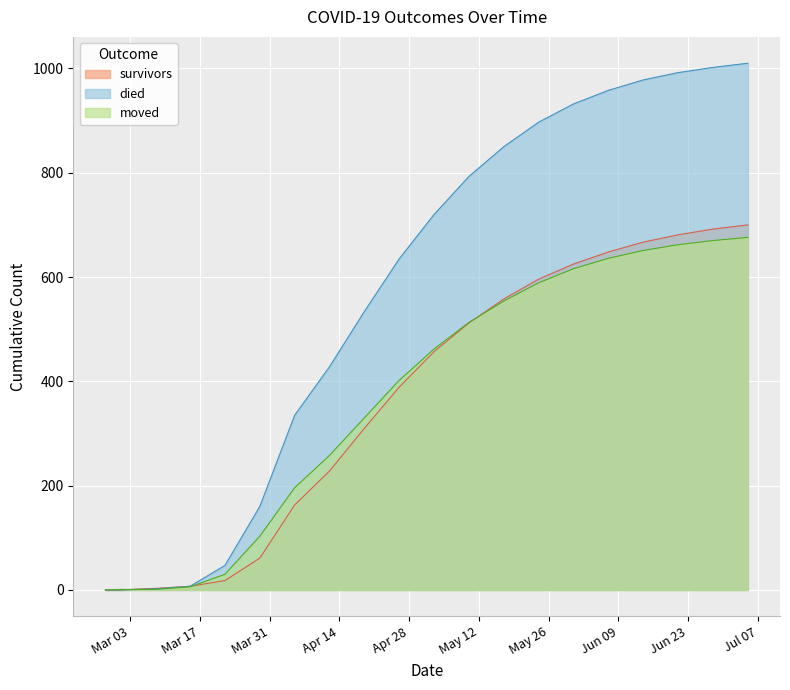

What is the label of the 9th point from the left?

2020-04-19